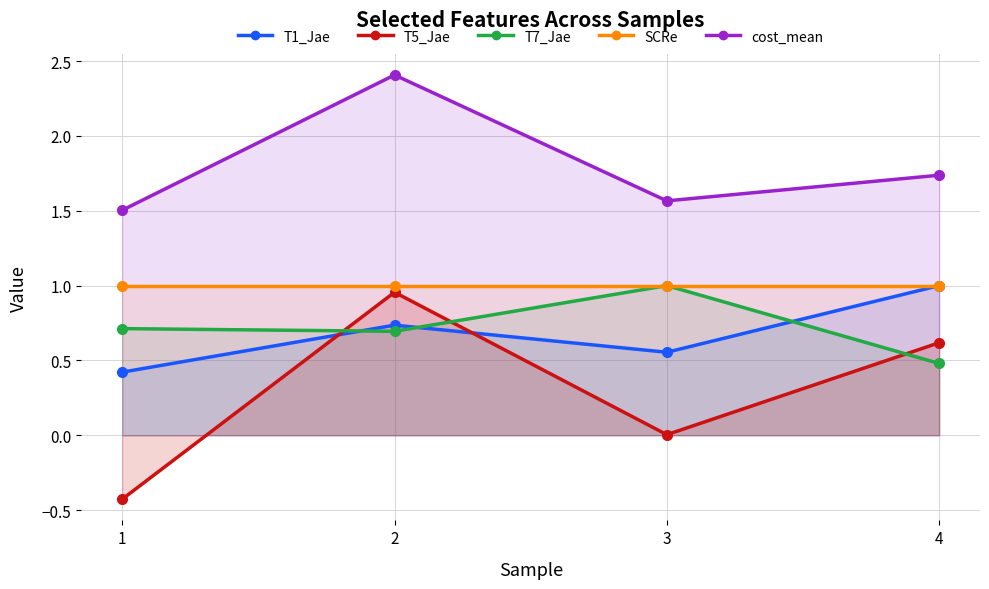

Reading left to right, extract all data points from this chart.

T1_Jae: 1=0.4	2=0.7	3=0.6	4=1.0
T5_Jae: 1=-0.4	2=1.0	3=0.0	4=0.6
T7_Jae: 1=0.7	2=0.7	3=1.0	4=0.5
SCRe: 1=1.0	2=1.0	3=1.0	4=1.0
cost_mean: 1=1.5	2=2.4	3=1.6	4=1.7